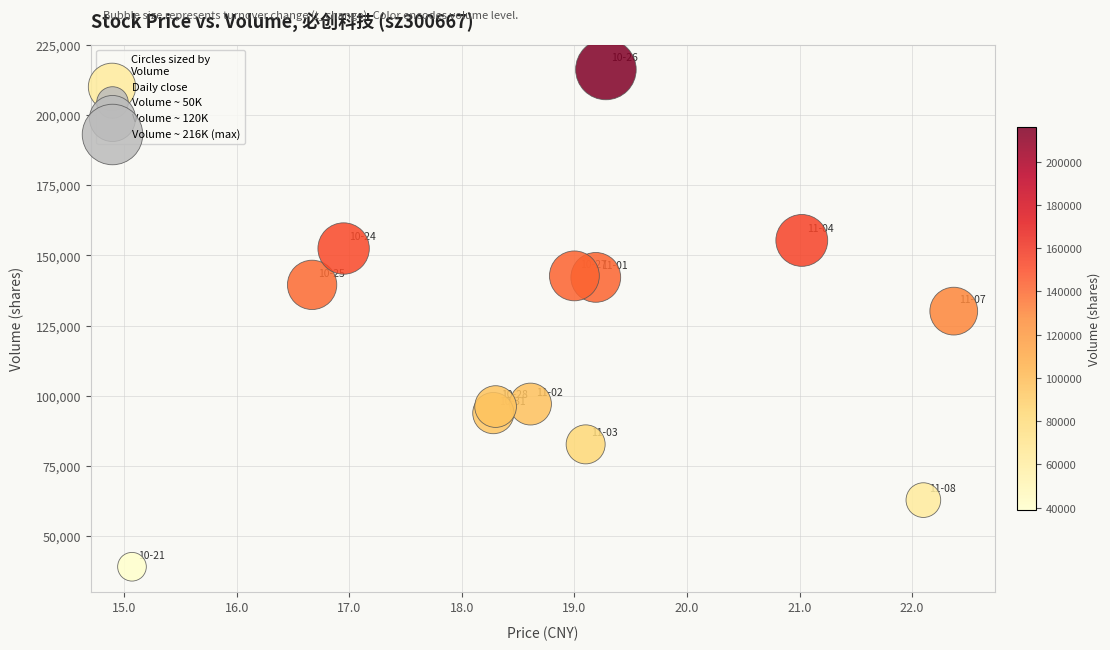

What Y value in the scatter plot is closest to 127689?

130177